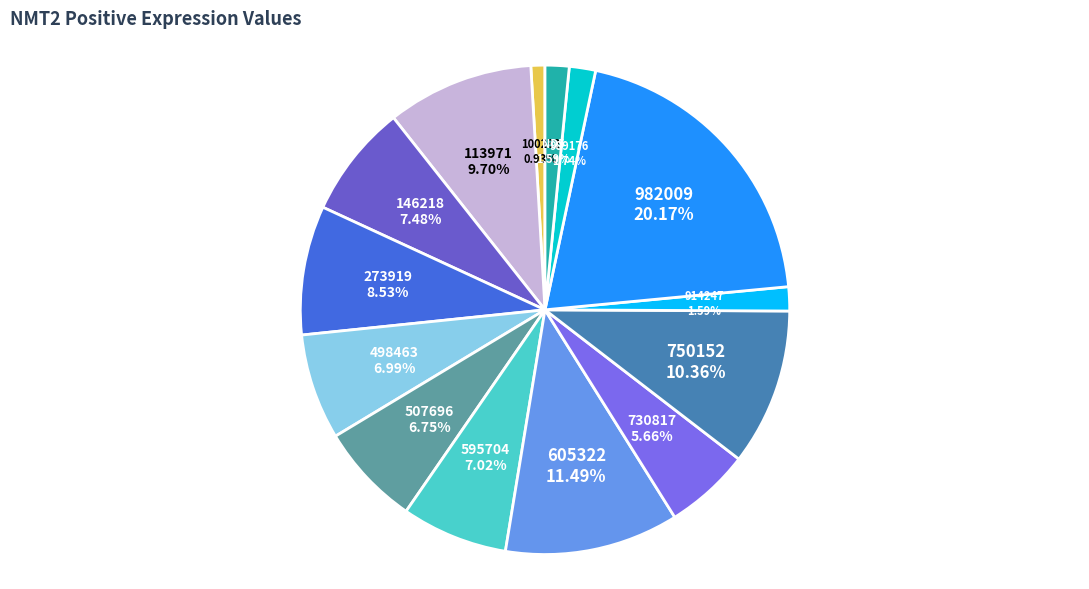

Count the number of slices in the pie.

14